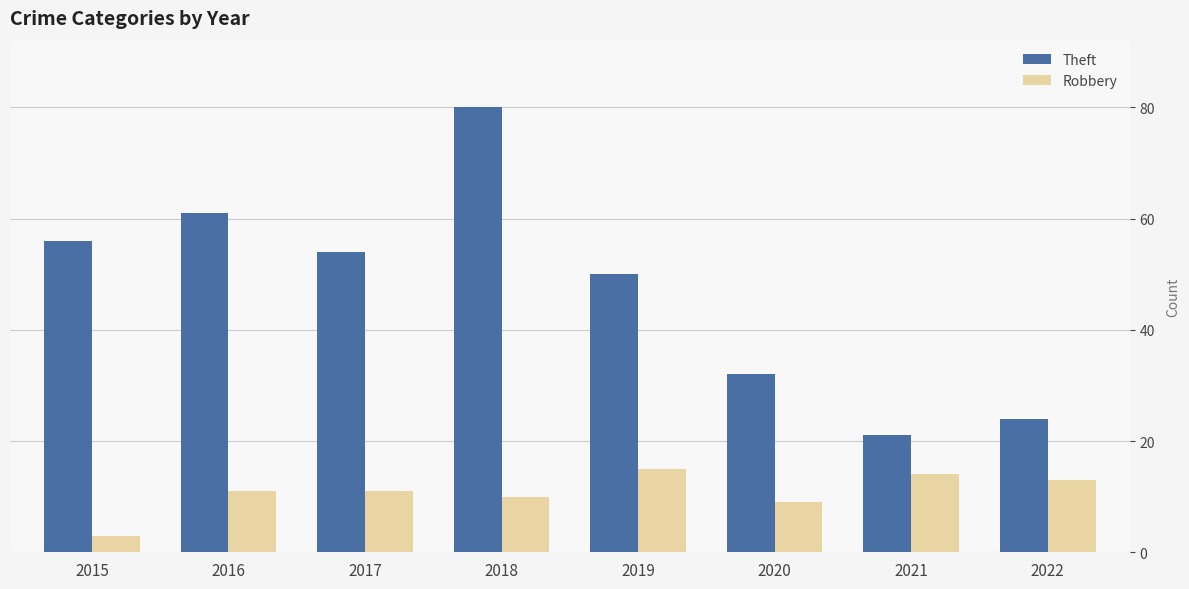

How many values in the Theft series are below 54?

4